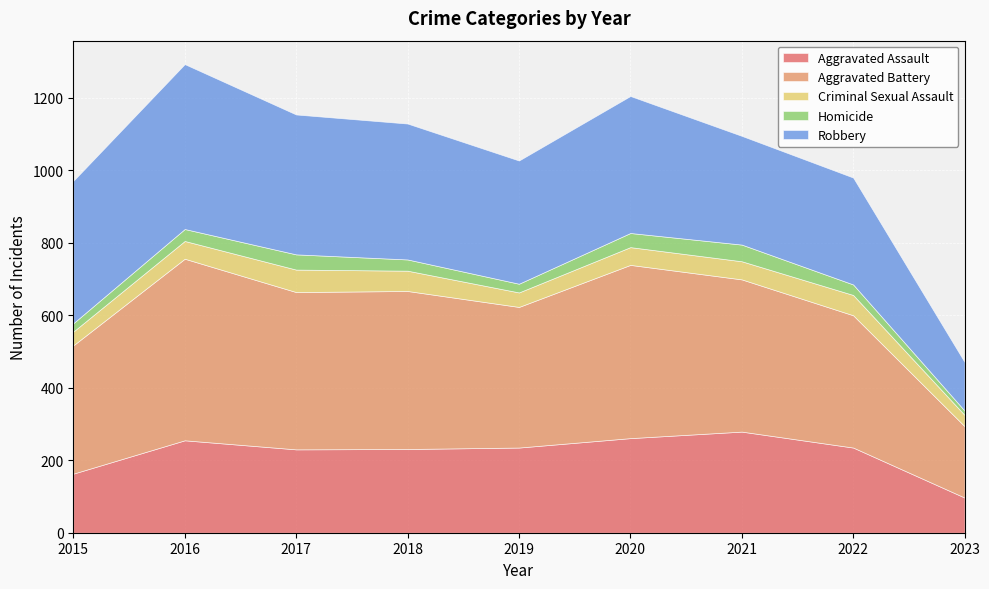

Reading left to right, list all the values displayed in this chart.

Aggravated Assault: 2015=163	2016=255	2017=230	2018=231	2019=235	2020=261	2021=279	2022=235	2023=97
Aggravated Battery: 2015=354	2016=501	2017=434	2018=436	2019=388	2020=478	2021=420	2022=365	2023=197
Criminal Sexual Assault: 2015=38	2016=49	2017=62	2018=56	2019=40	2020=49	2021=50	2022=56	2023=31
Homicide: 2015=23	2016=33	2017=42	2018=31	2019=24	2020=39	2021=46	2022=29	2023=12
Robbery: 2015=393	2016=455	2017=386	2018=375	2019=340	2020=378	2021=300	2022=295	2023=134